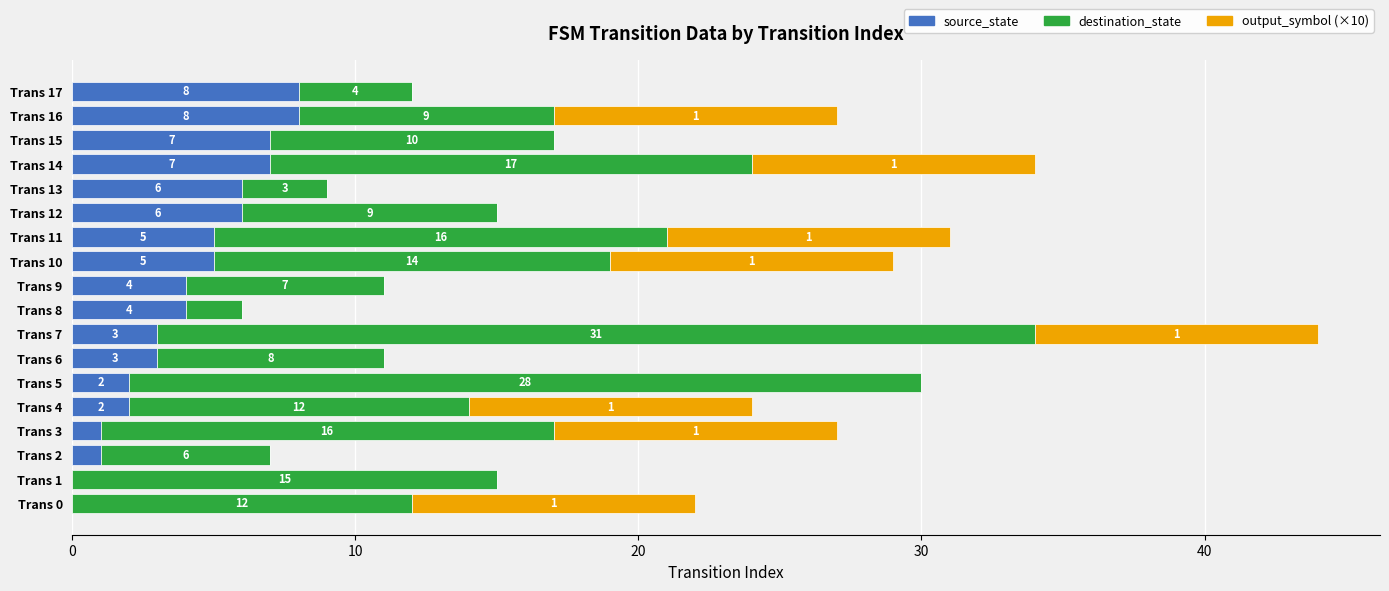

How many source_state values are between 2 and 6?

10